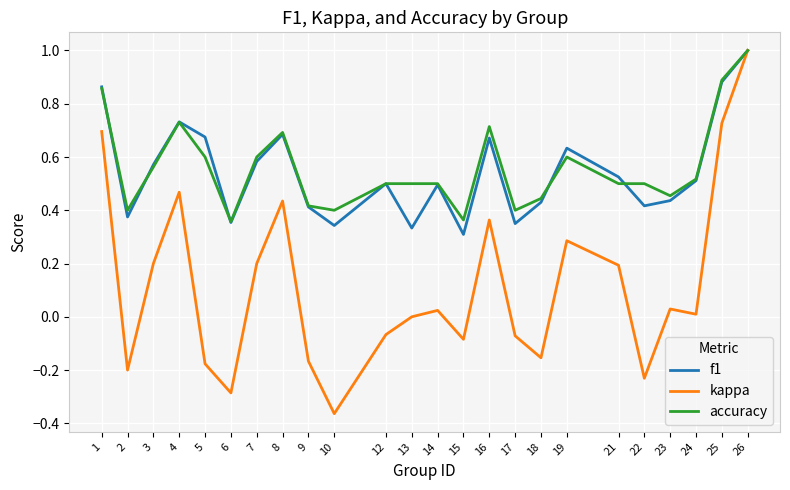

What is the difference between the kappa values at 2 and 6?

0.1